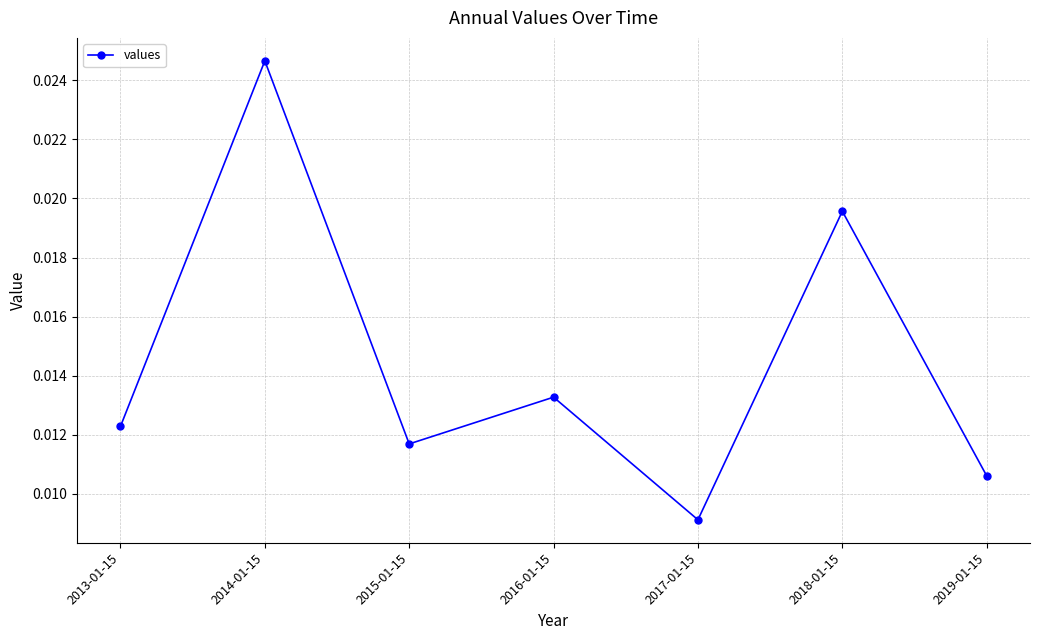

Count the values in the range 0 to 1.

7